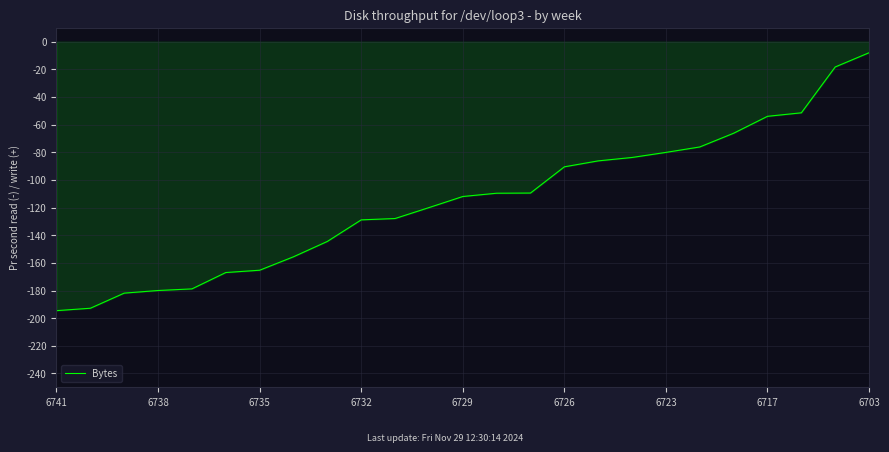

What is the average value?

-115.3